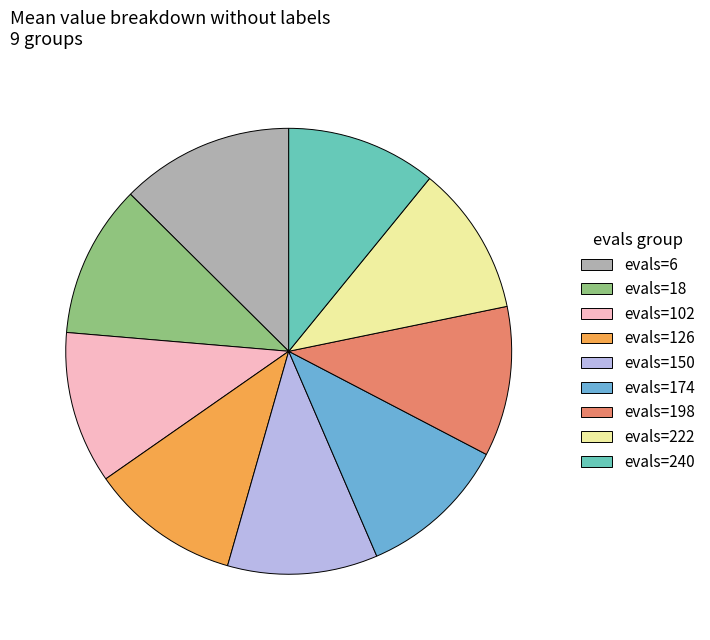

Does any single category account for the majority?

No